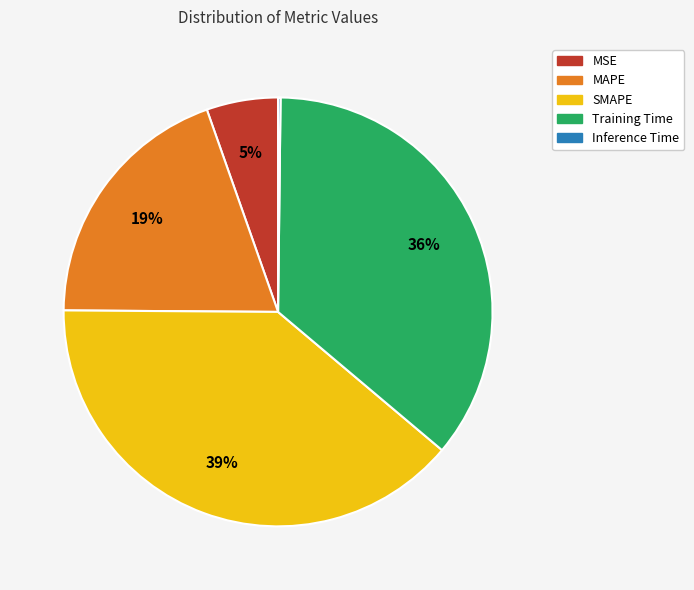

Which slice is the largest?

SMAPE